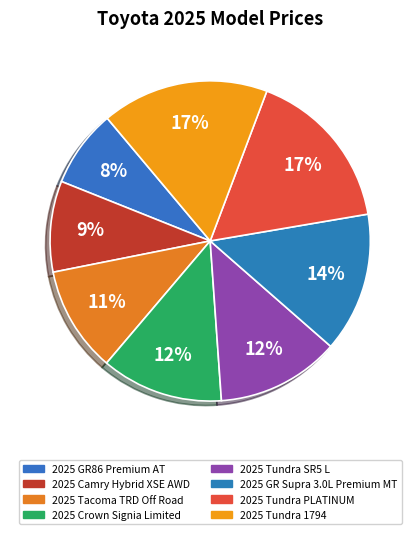

Is there any slice that represents more than half of the pie?

No